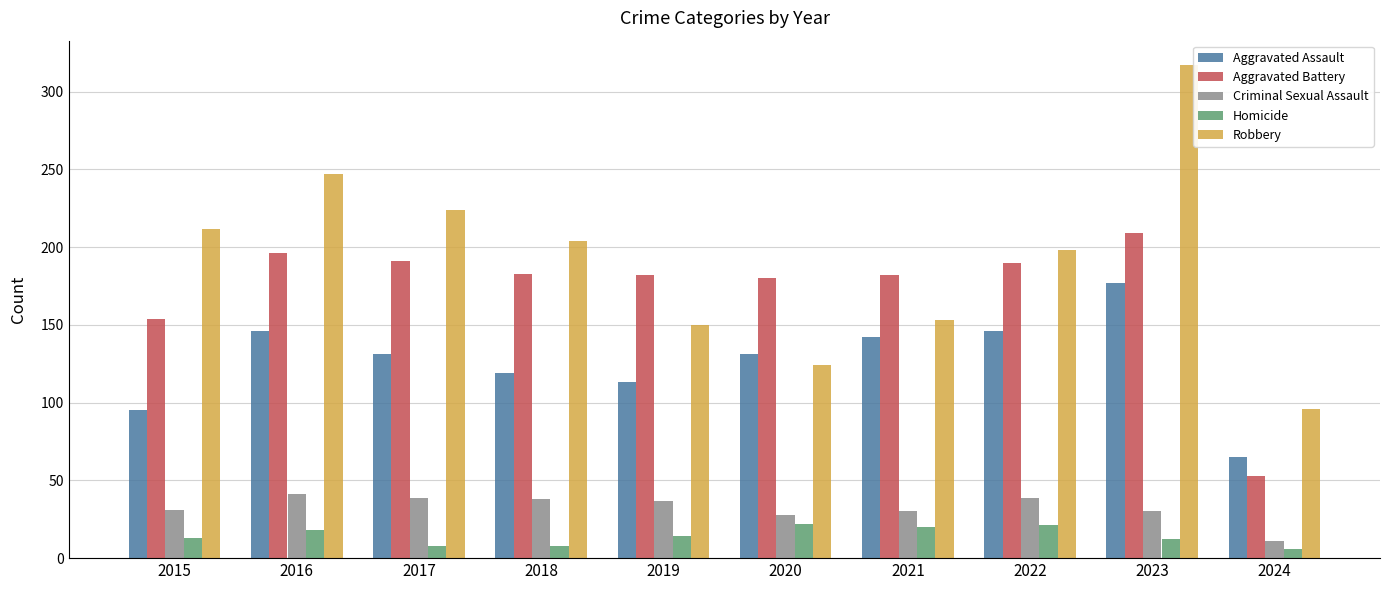

Is it true that Criminal Sexual Assault equals 49 at 2019?

False